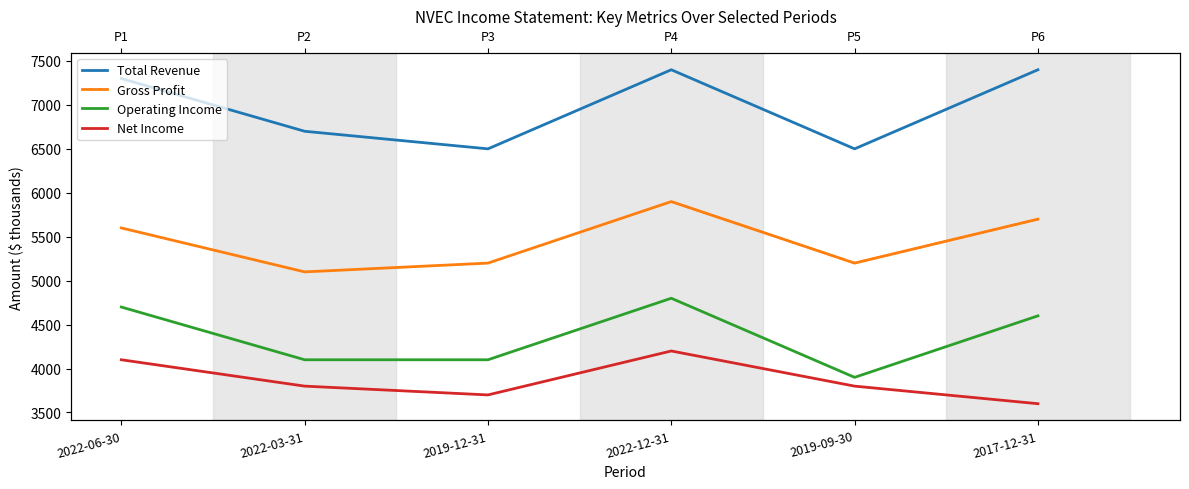

Does the chart have visible grid lines?

No